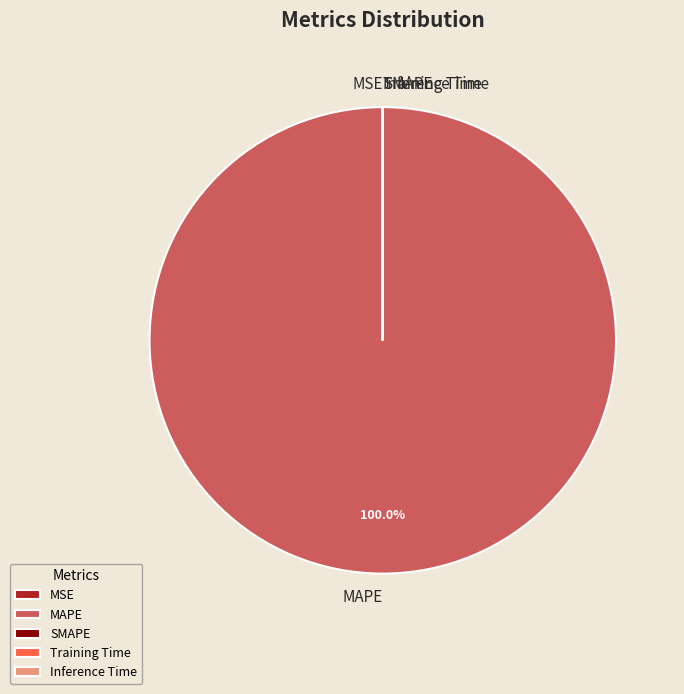

Which category accounts for the majority?

MAPE